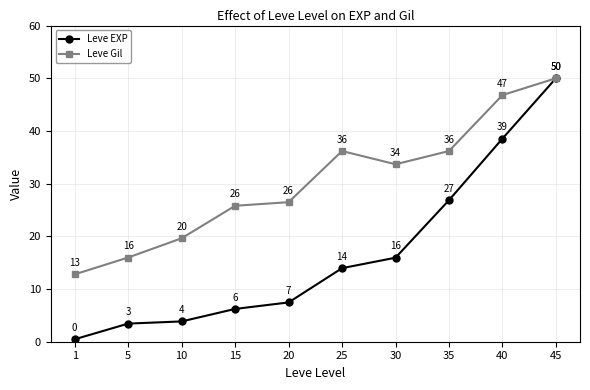

Where does the Leve Gil series first go above 33?

25